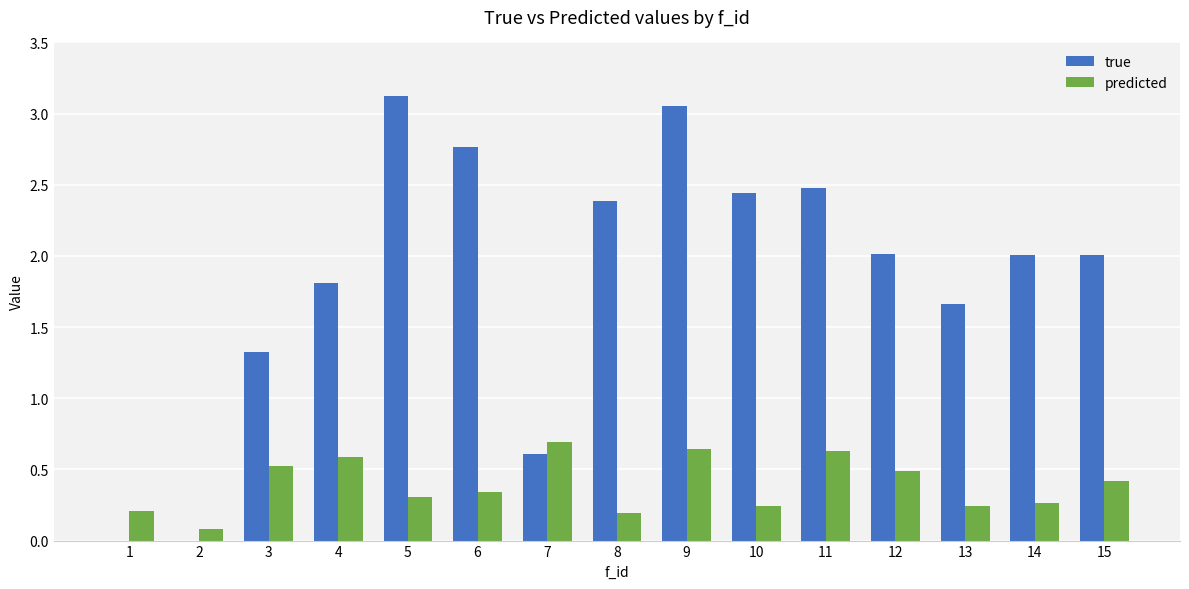

Which series changed the most between 3 and 6?

true